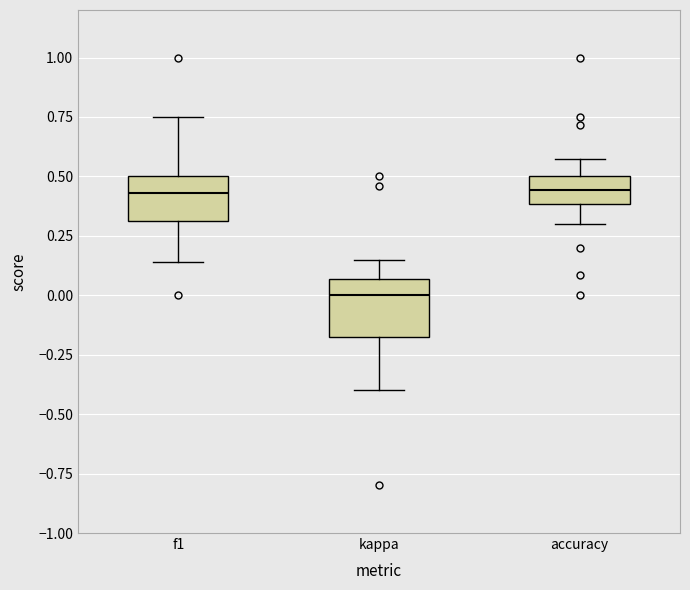

Reading left to right, read every box against the y-axis: the position of its median line, the range the box covers, and the ends of its whiskers. The values are not printed on the chart, so give them approximately, as read against the axis.

f1: median 0.45, box 0.30 to 0.50, whiskers 0.15 to 0.75
kappa: median 0.00, box -0.20 to 0.05, whiskers -0.40 to 0.15
accuracy: median 0.45, box 0.40 to 0.50, whiskers 0.30 to 0.55